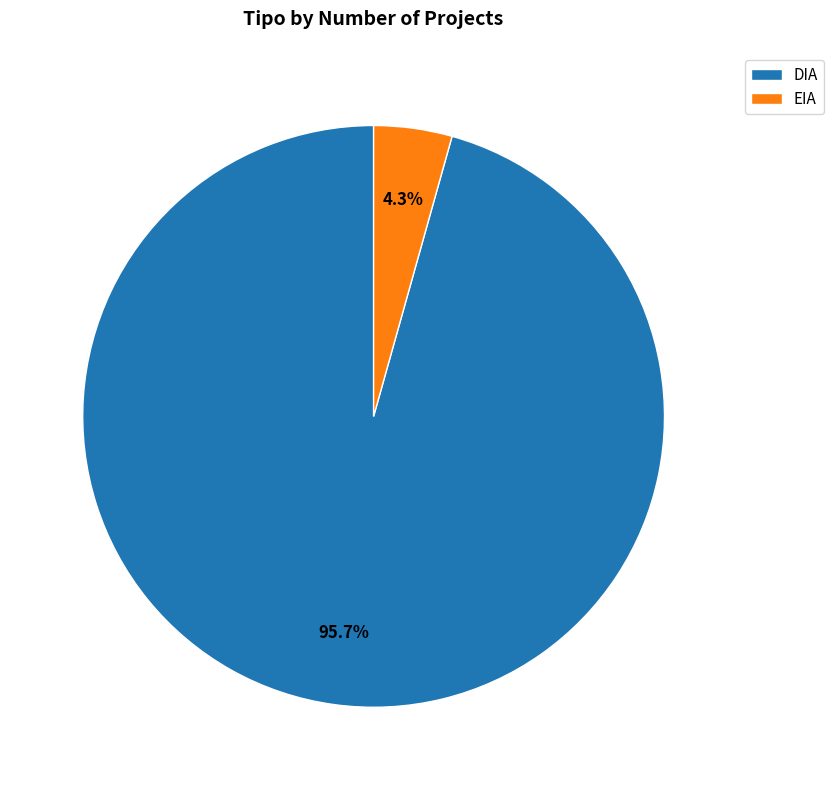

Is EIA the majority of the pie?

No